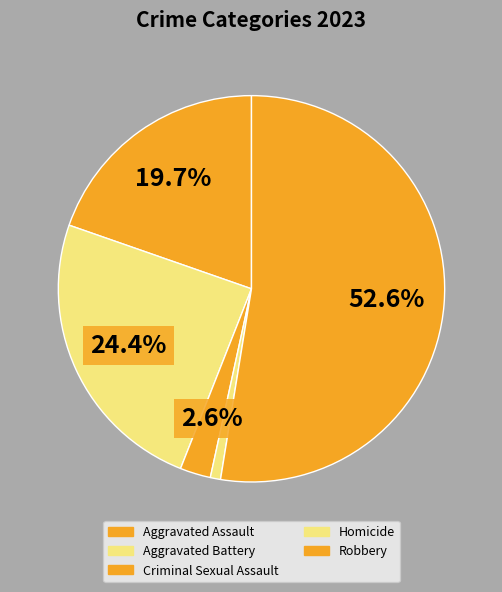

Combined, do Criminal Sexual Assault and Aggravated Battery account for over 50%?

No